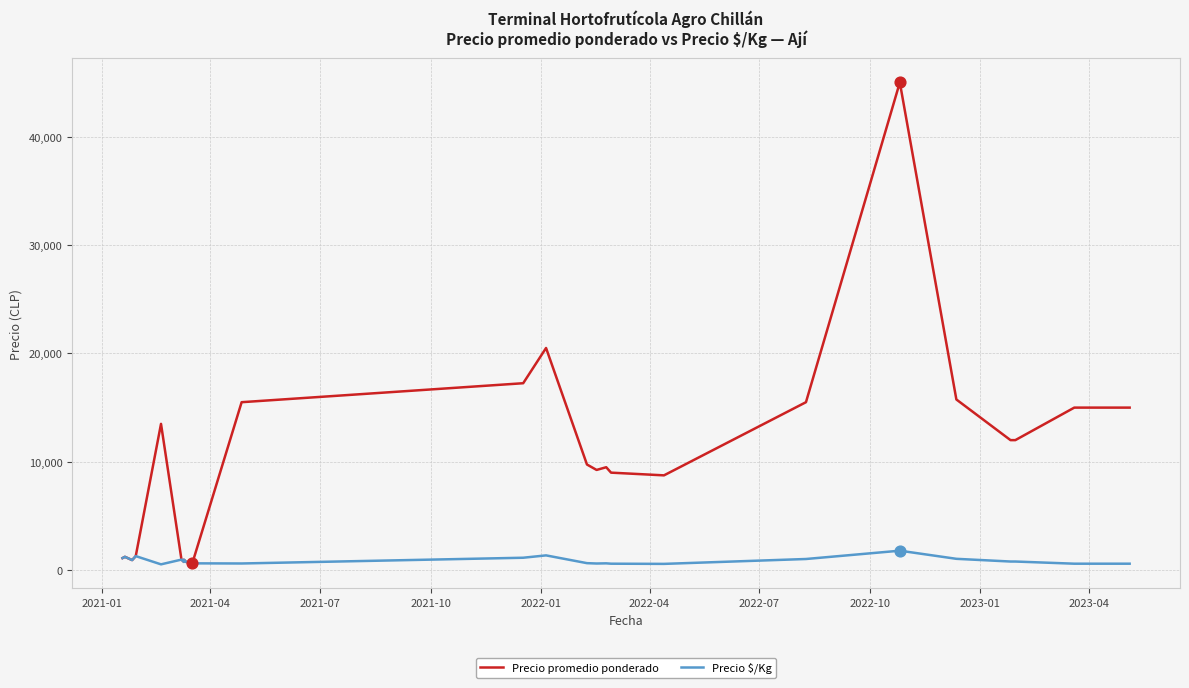

Which series contains the highest Y value?

Precio promedio ponderado